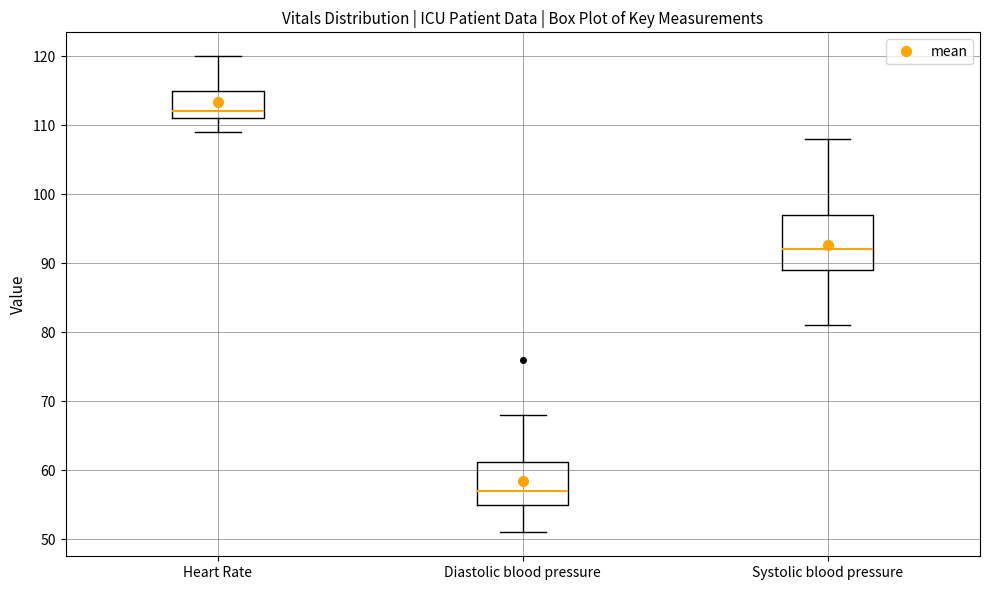

Reading left to right, transcribe this box plot: for each box, give where its median line is, the range the box spans, and where its two whiskers end, as read against the y-axis. The values are not printed on the chart, so give them approximately, as read against the axis.

Heart Rate: median 112, box 111 to 115, whiskers 109 to 120
Diastolic blood pressure: median 57, box 55 to 61, whiskers 51 to 68
Systolic blood pressure: median 92, box 89 to 97, whiskers 81 to 108